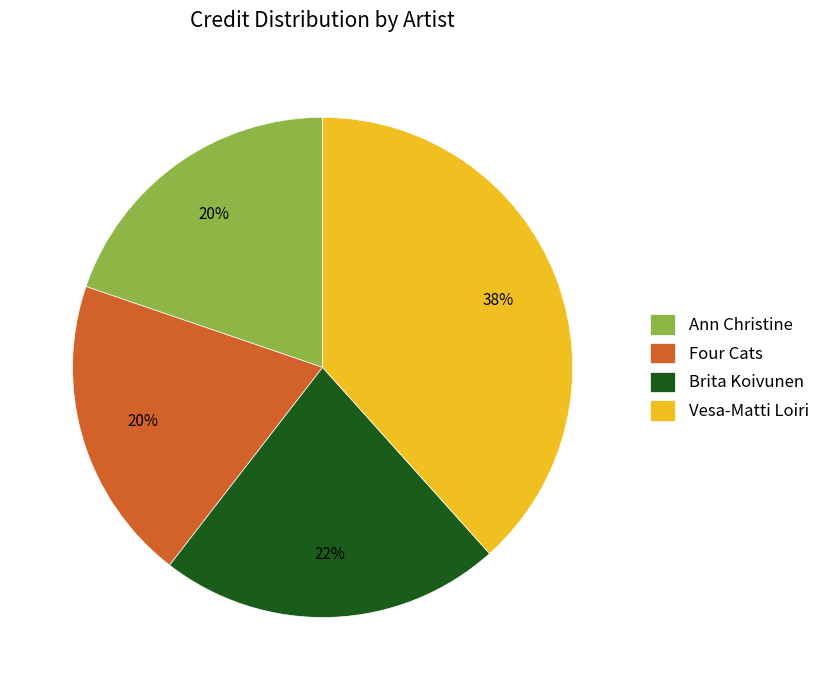

Count the number of slices in the pie.

4